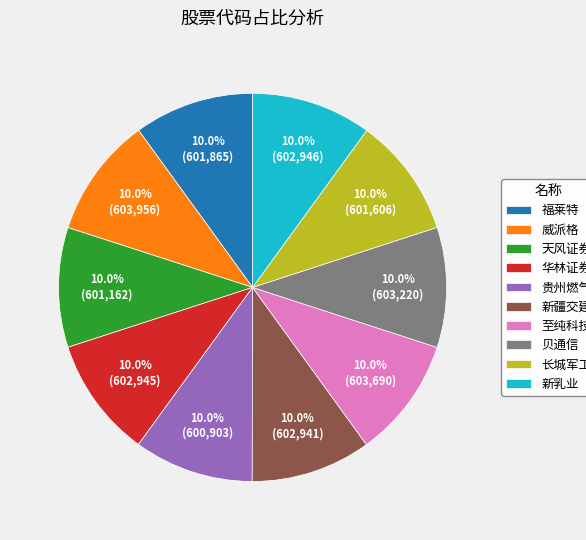

To the nearest percent, what is the combined percentage of 华林证券 and 新疆交建?

20%